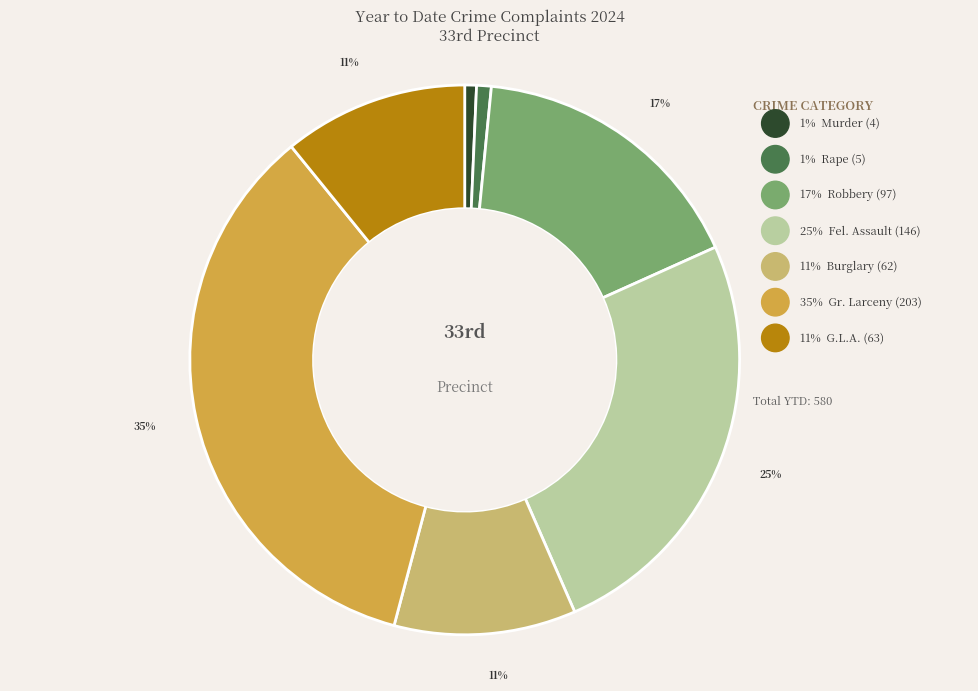

Combined, what portion of the pie is Burglary and Gr. Larceny?

45.7%